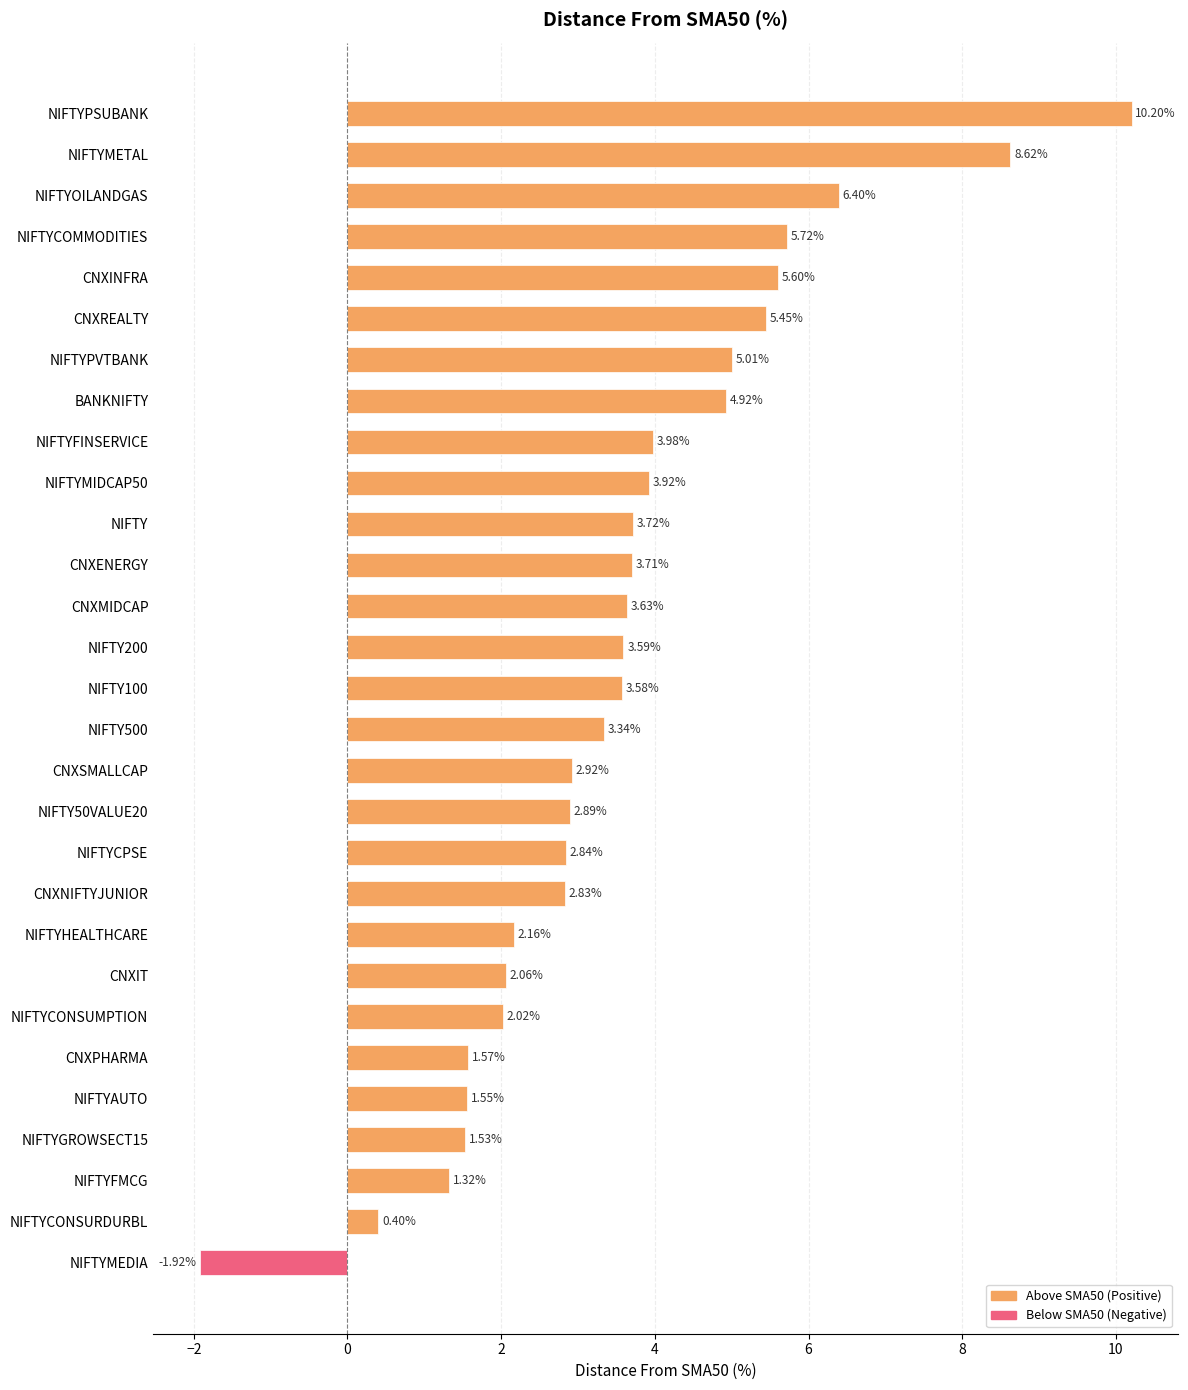

Rank the categories by value from highest to lowest.

NIFTYPSUBANK, NIFTYMETAL, NIFTYOILANDGAS, NIFTYCOMMODITIES, CNXINFRA, CNXREALTY, NIFTYPVTBANK, BANKNIFTY, NIFTYFINSERVICE, NIFTYMIDCAP50, NIFTY, CNXENERGY, CNXMIDCAP, NIFTY200, NIFTY100, NIFTY500, CNXSMALLCAP, NIFTY50VALUE20, NIFTYCPSE, CNXNIFTYJUNIOR, NIFTYHEALTHCARE, CNXIT, NIFTYCONSUMPTION, CNXPHARMA, NIFTYAUTO, NIFTYGROWSECT15, NIFTYFMCG, NIFTYCONSURDURBL, NIFTYMEDIA